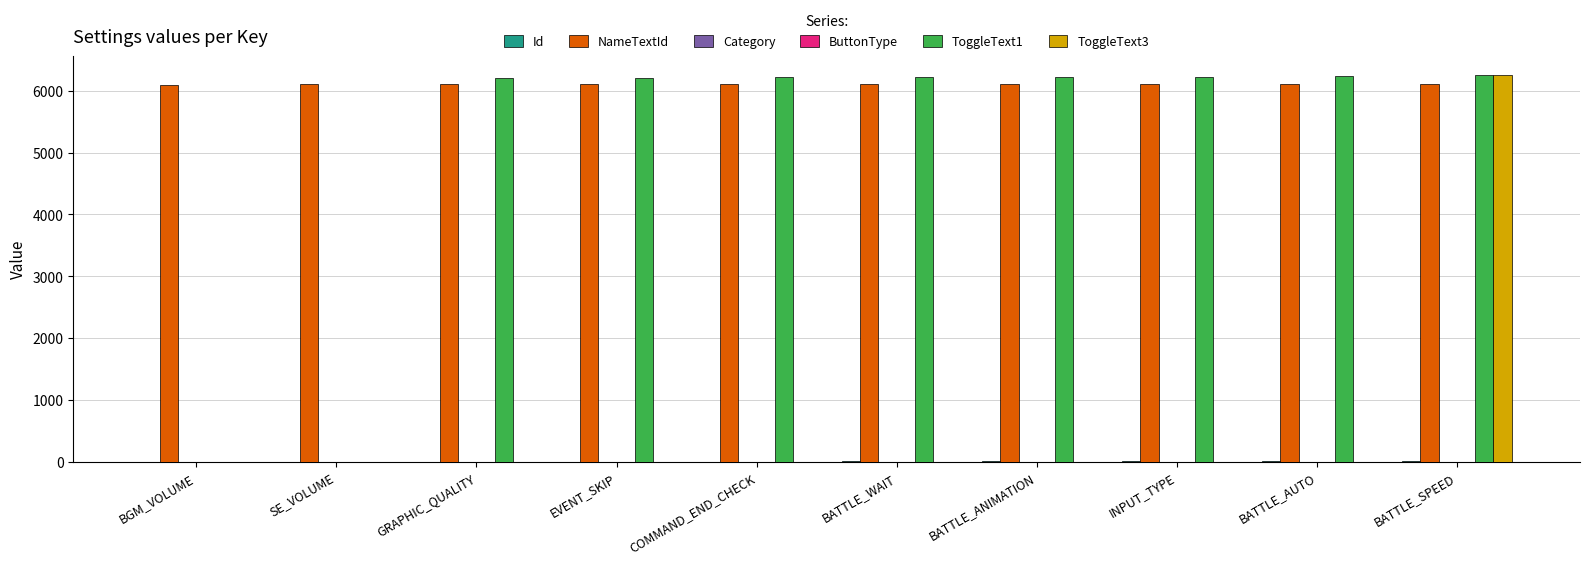

What is the sum of all ToggleText3 values?

6253